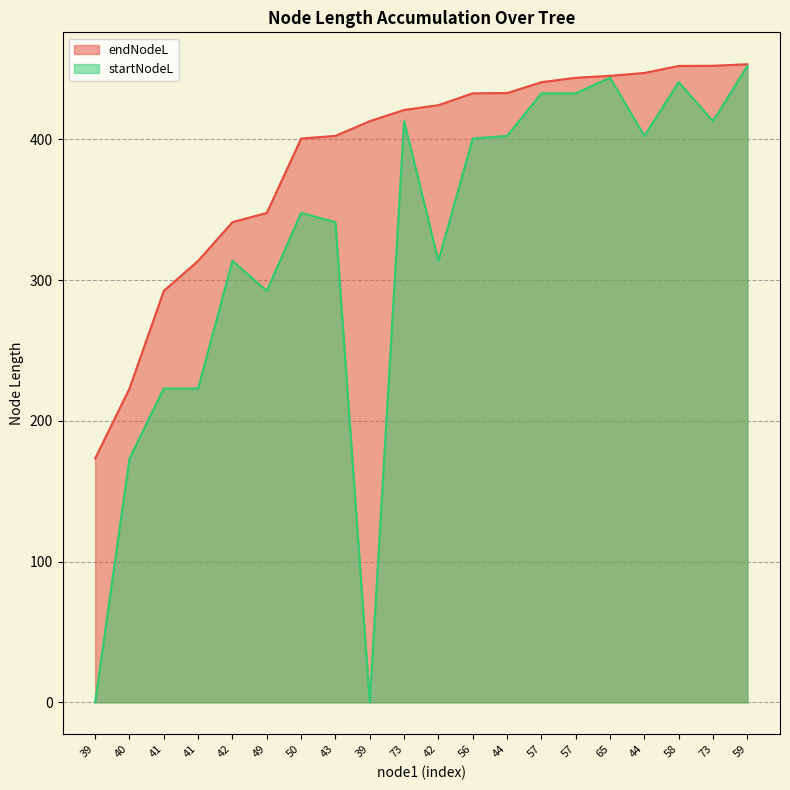

At how many categories does at least one series exceed 30?

20